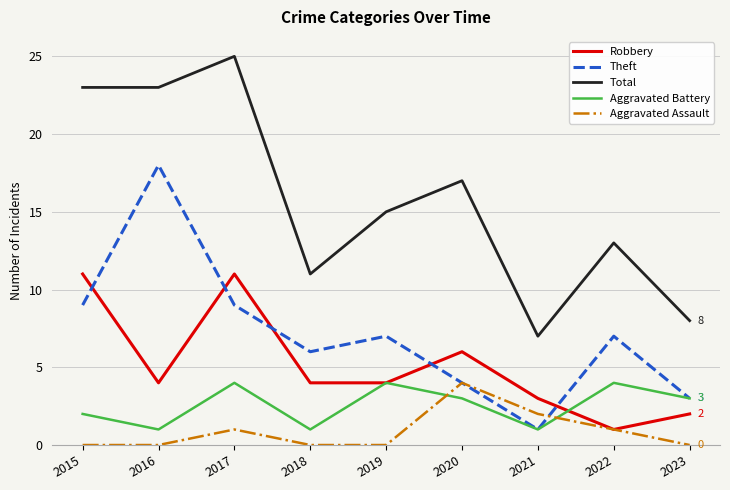

At which label does Total reach its minimum?

2021